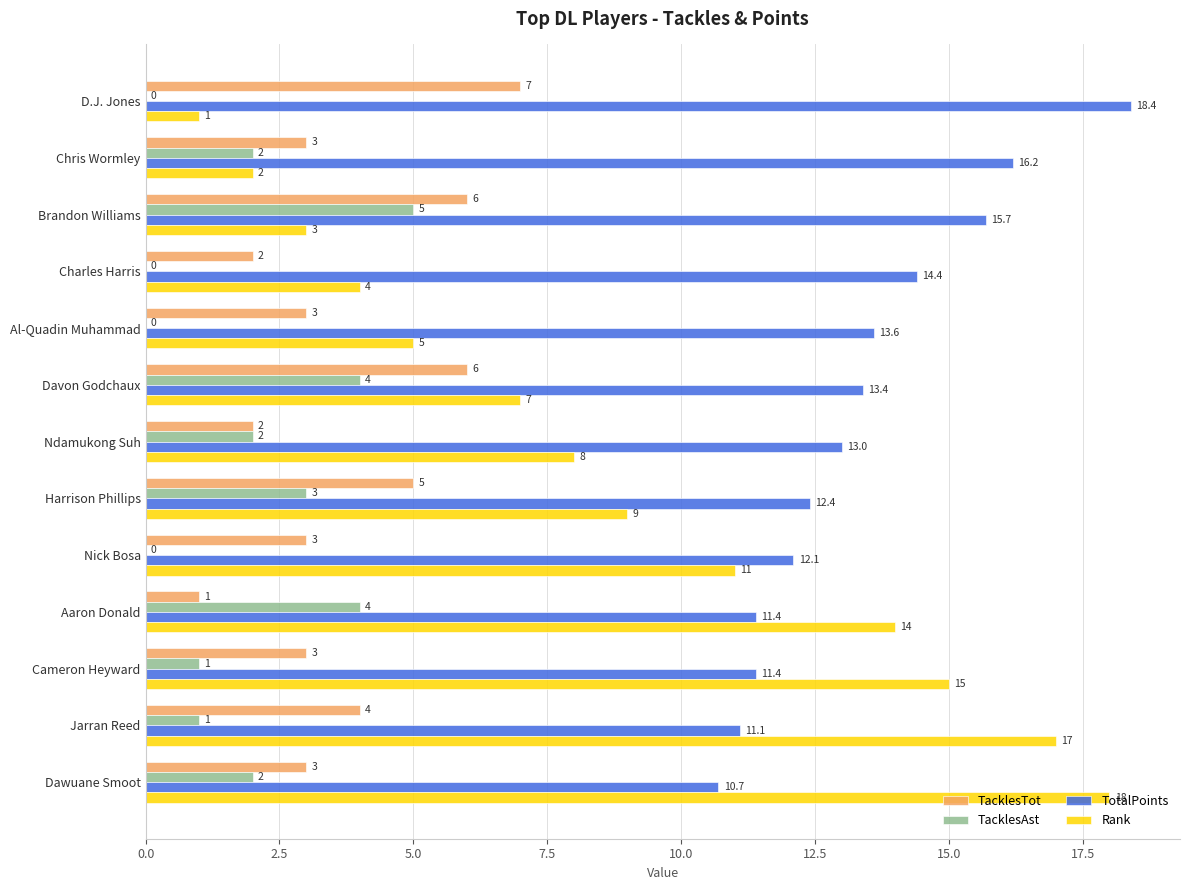

The TacklesTot series shows 1.0 at Aaron Donald. True or false?

True